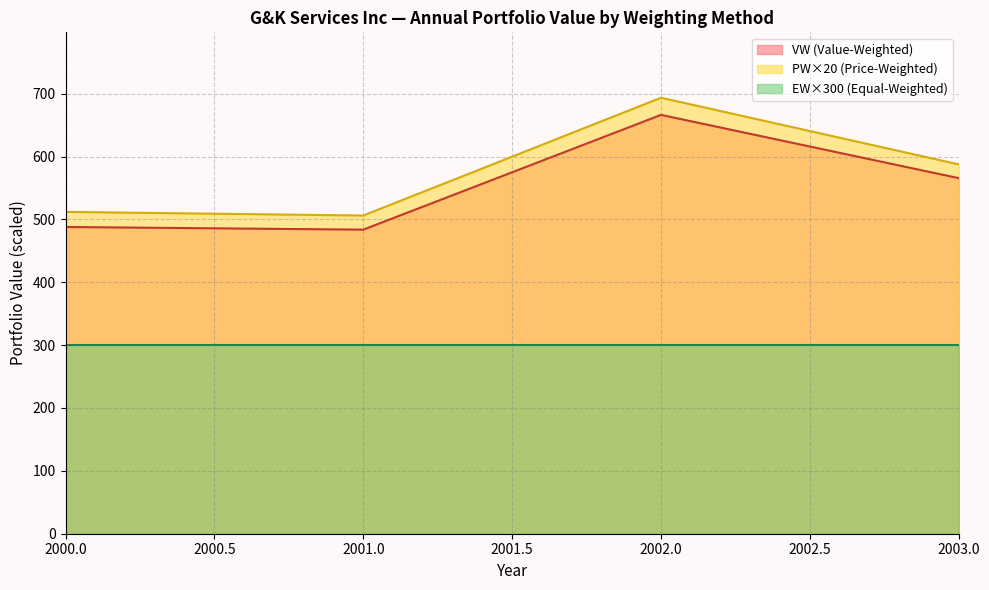

True or false: EW has more than 1 points higher than both neighbors.

False